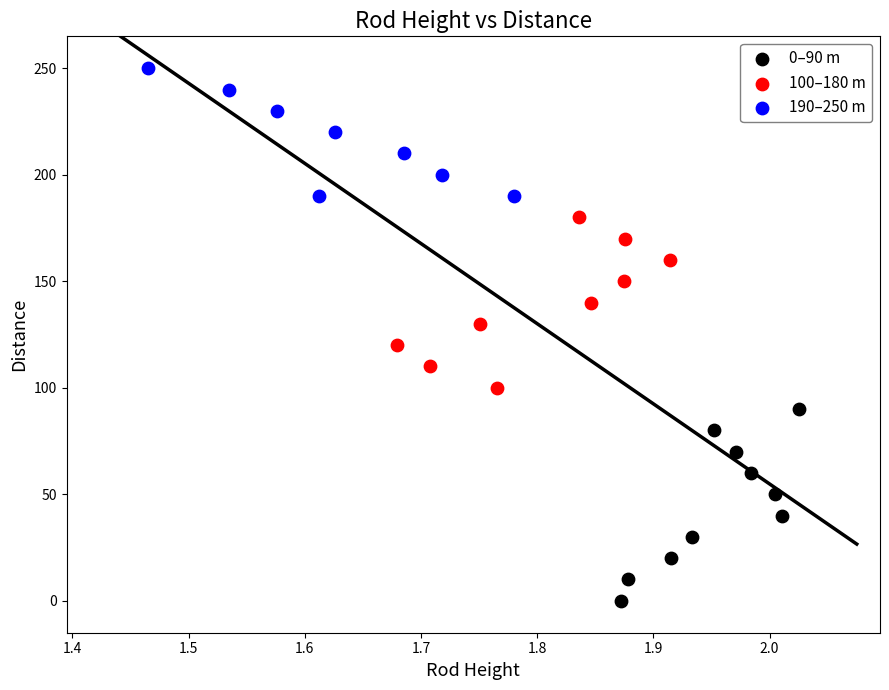

Which series contains the highest Y value?

190–250 m